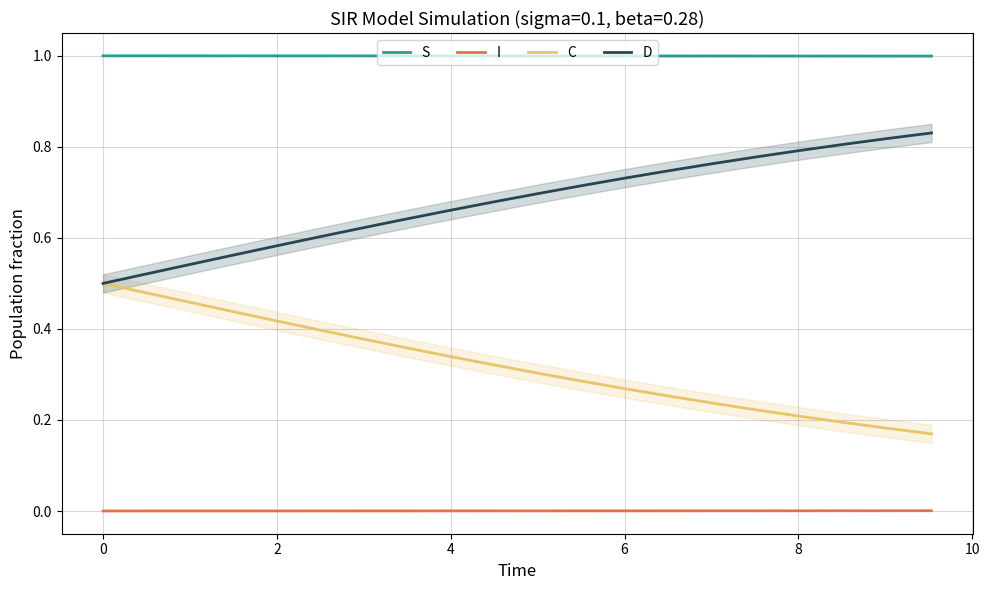

True or false: I and C cross at least once.

False